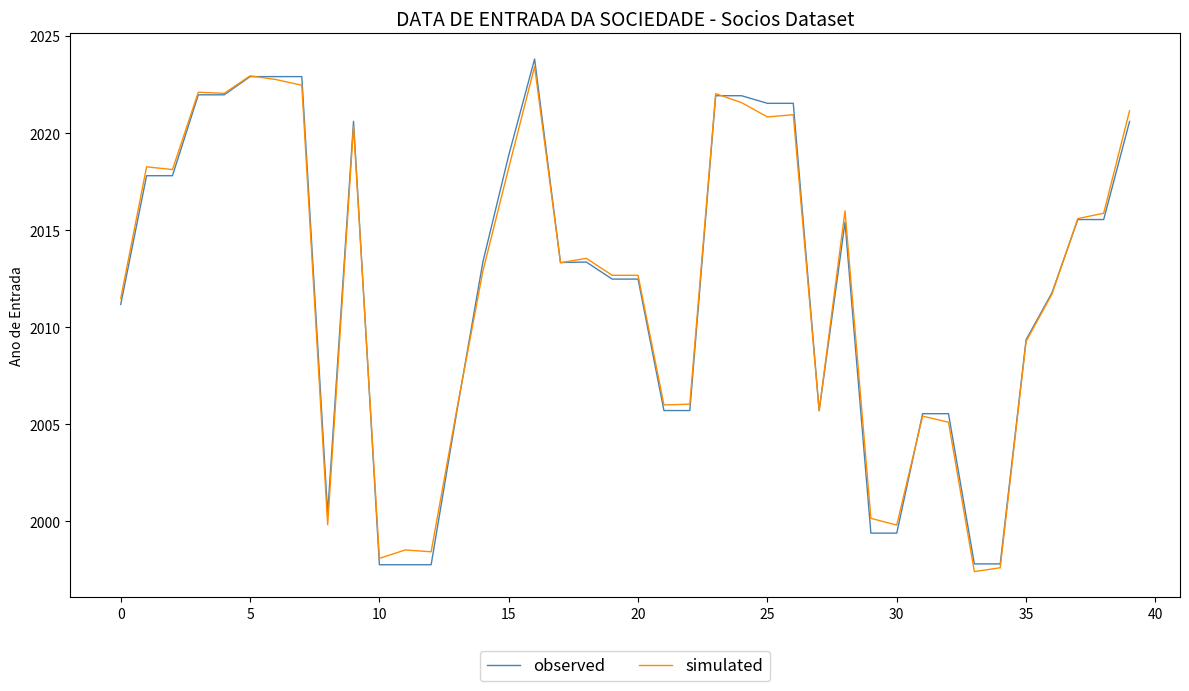

What is the sum of all simulated values?

80485.9